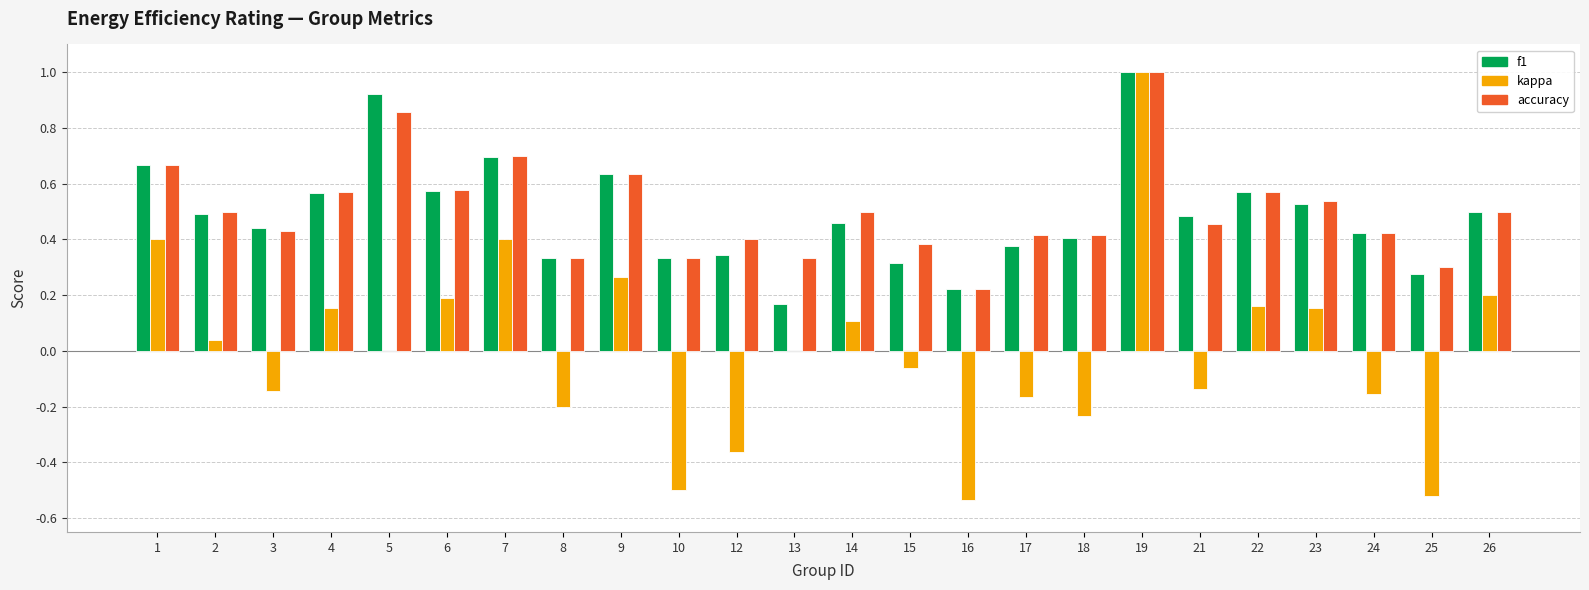

What is the total value across all series at 5?

1.8